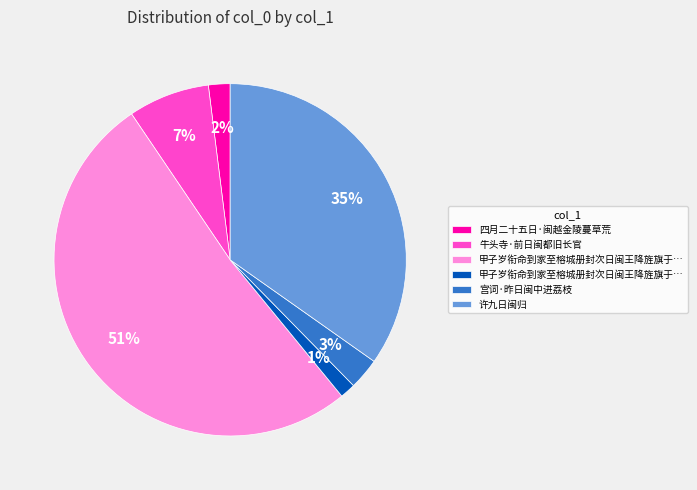

To the nearest percent, what is the average slice percentage?

17%